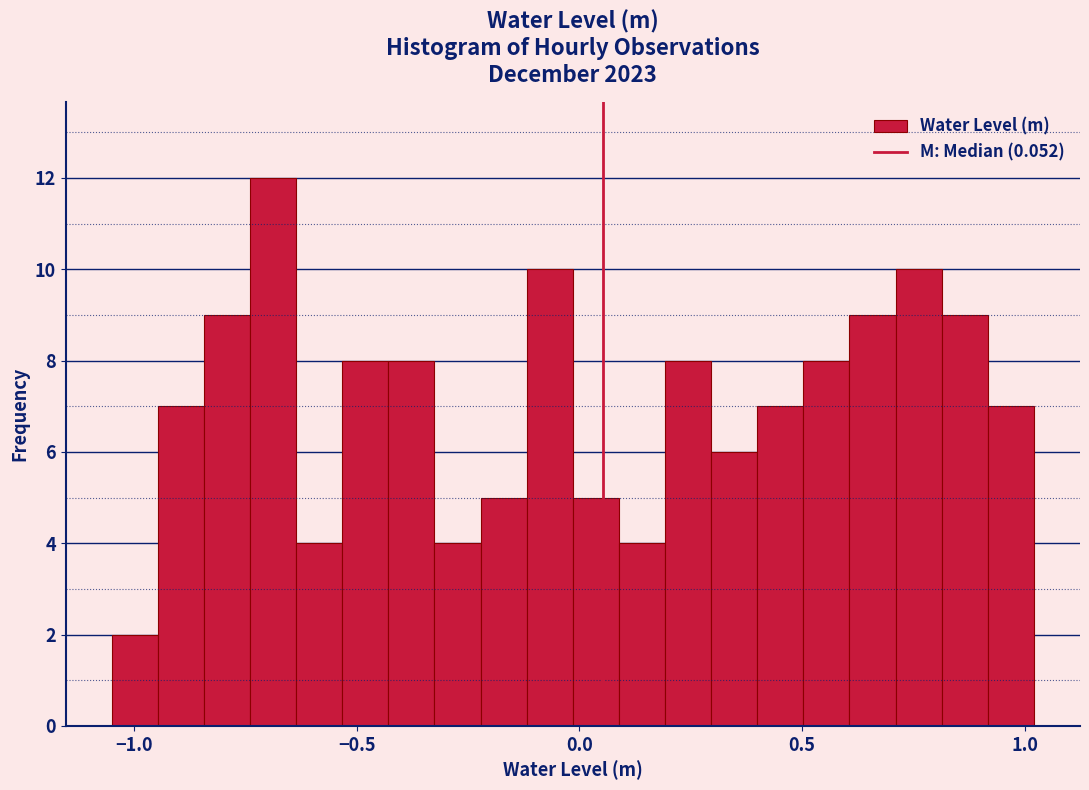

Around what value on the x-axis is the tallest bar? Give the approximate position of its centre, as read against the axis.

-0.70